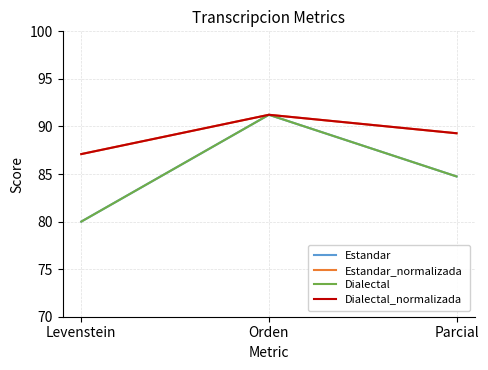

Is this an area chart (filled region under the line)?

No